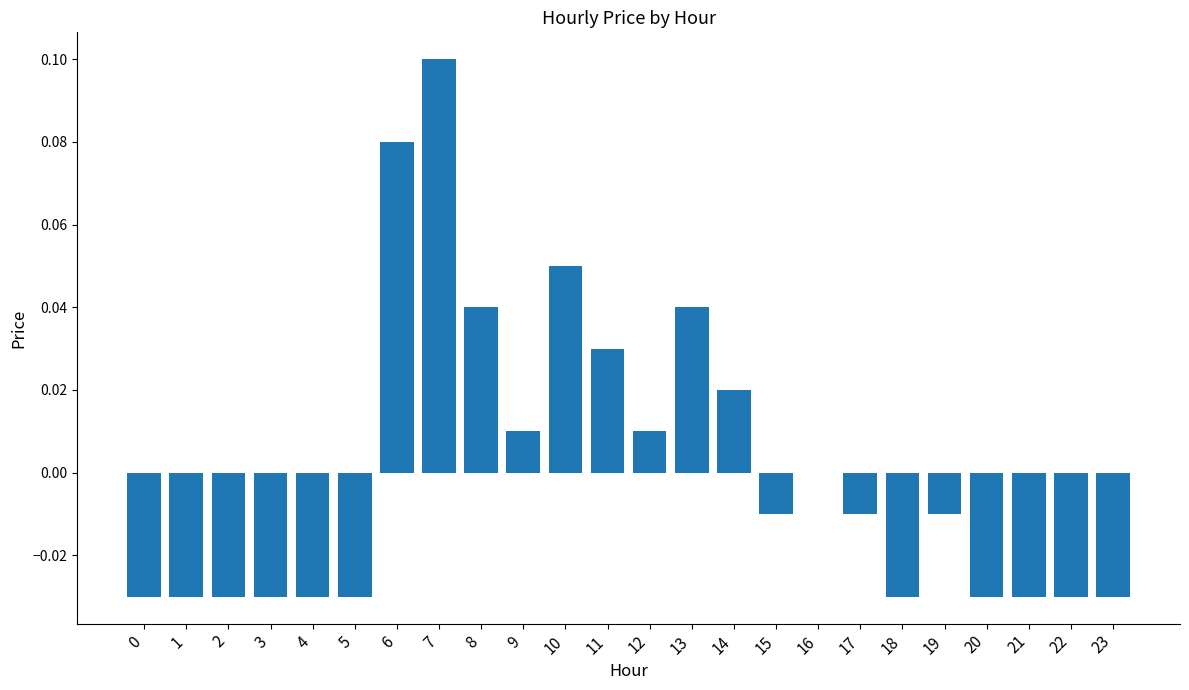

How many series are shown in this chart?

1